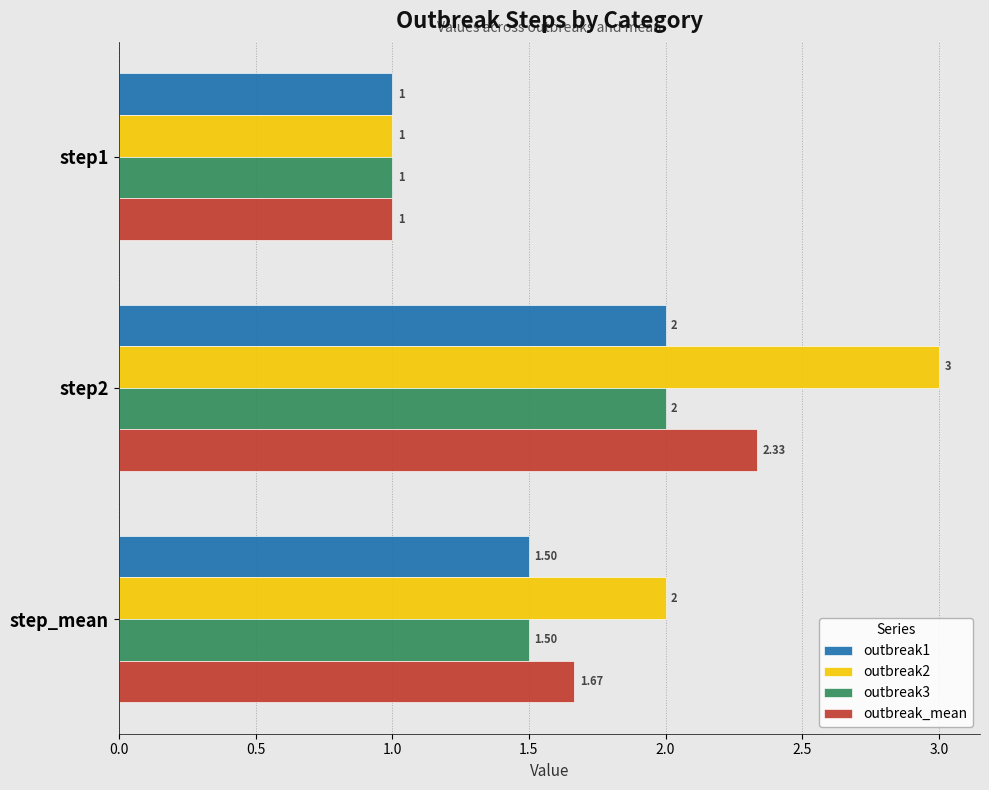

Which label corresponds to the largest value in the chart?

step2